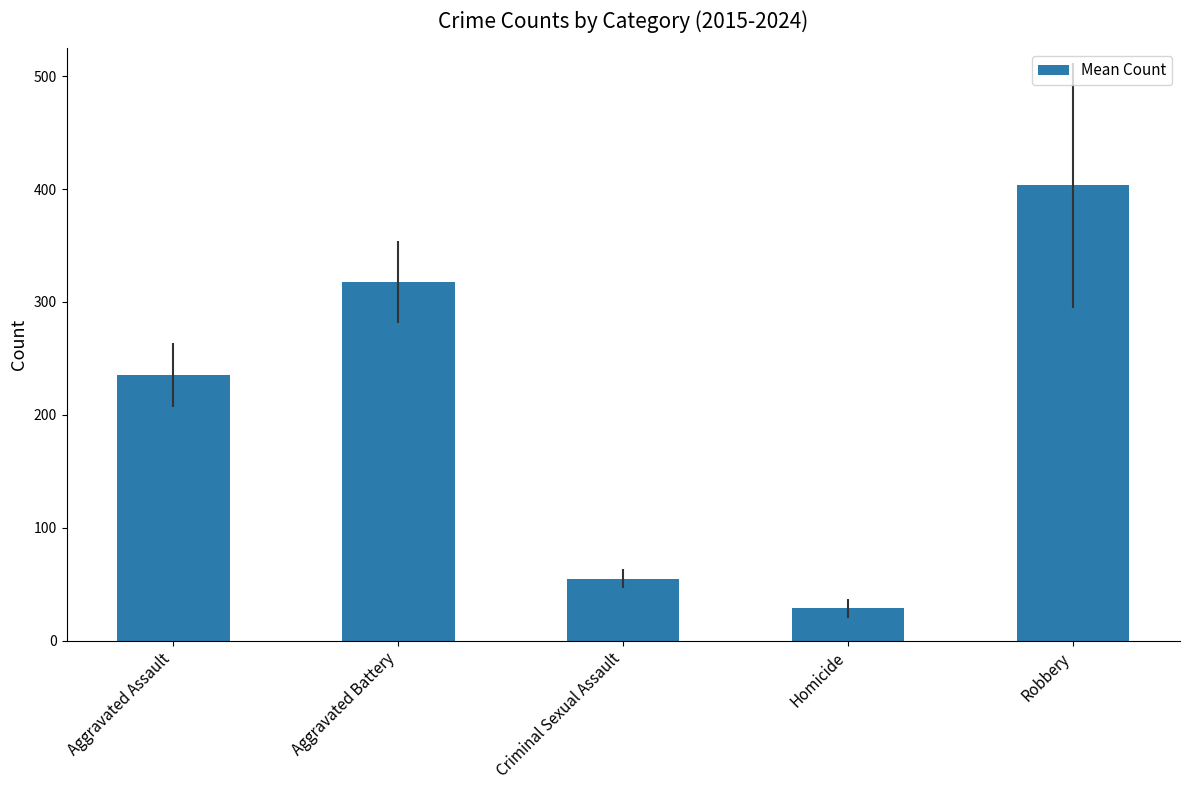

Between Aggravated Assault and Homicide, which is larger?

Aggravated Assault